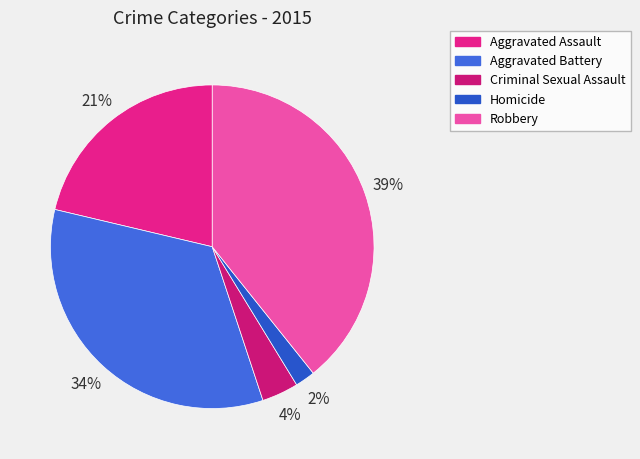

How many segments does this pie chart have?

5